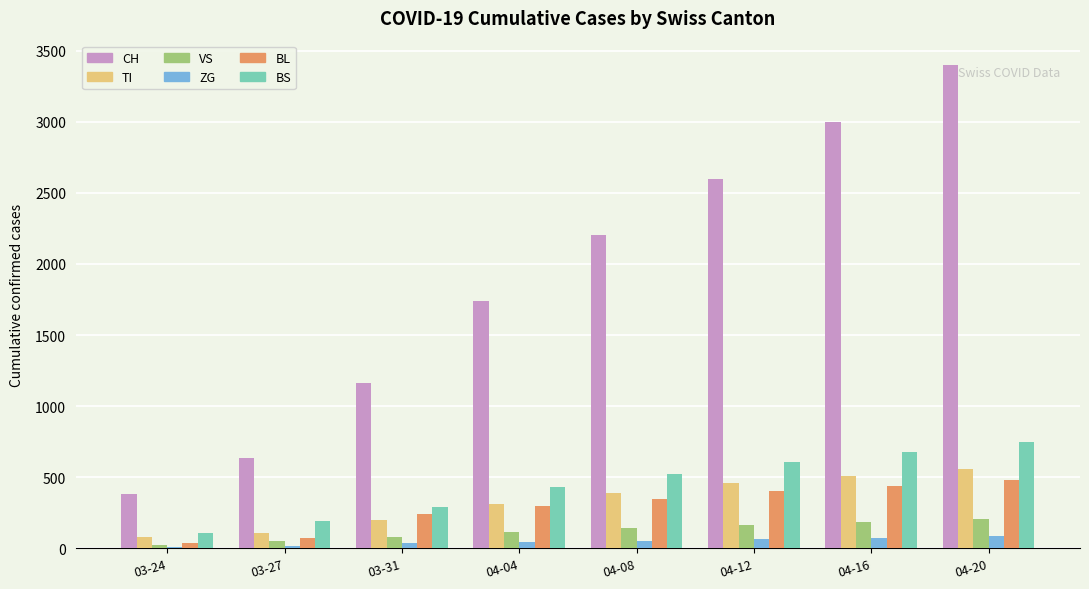

What is the label of the 2nd bar from the left?

03-27